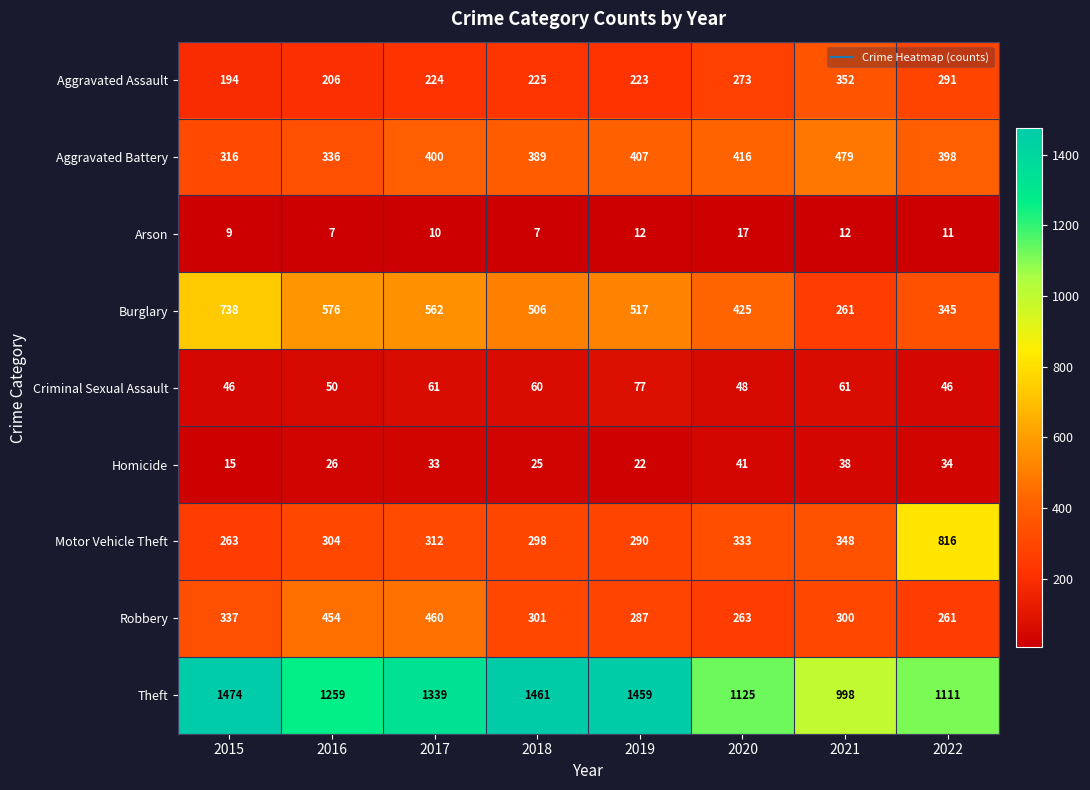

What is the total value across all series at 2017?

3401